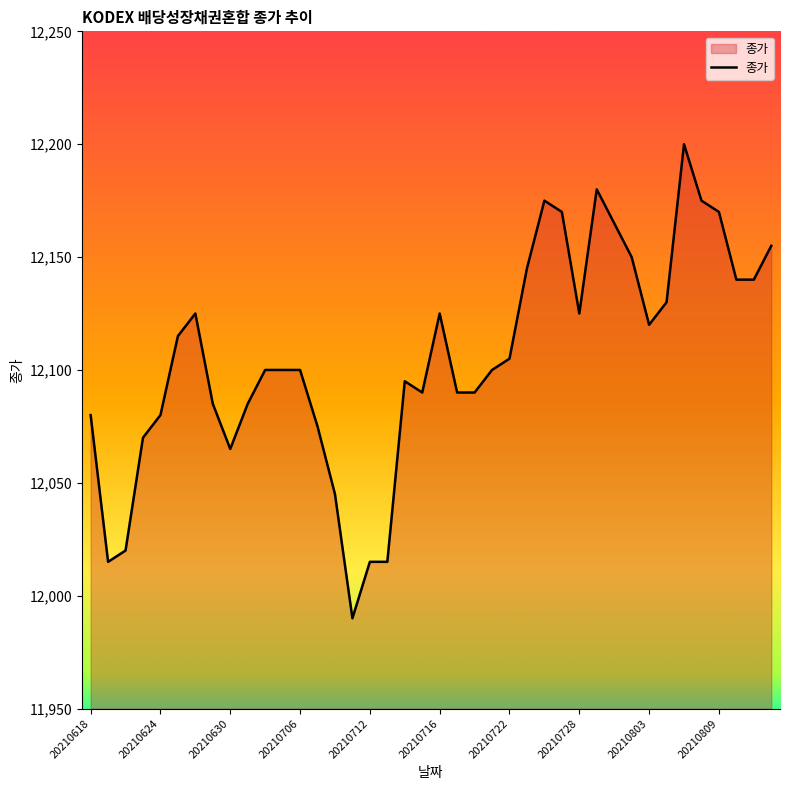

What is the minimum value shown in the chart?

11990